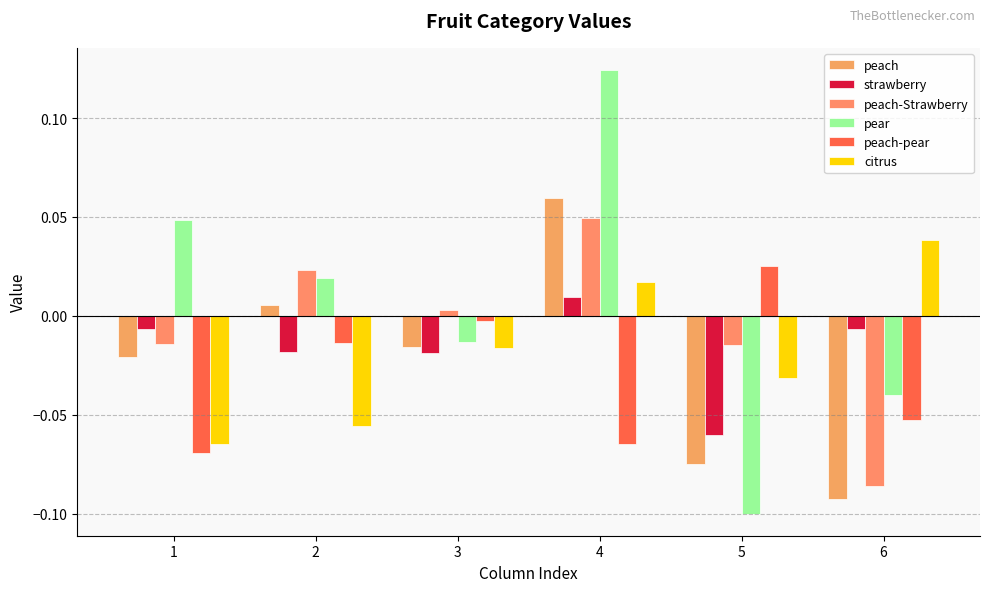

How many bars are there in total?

36